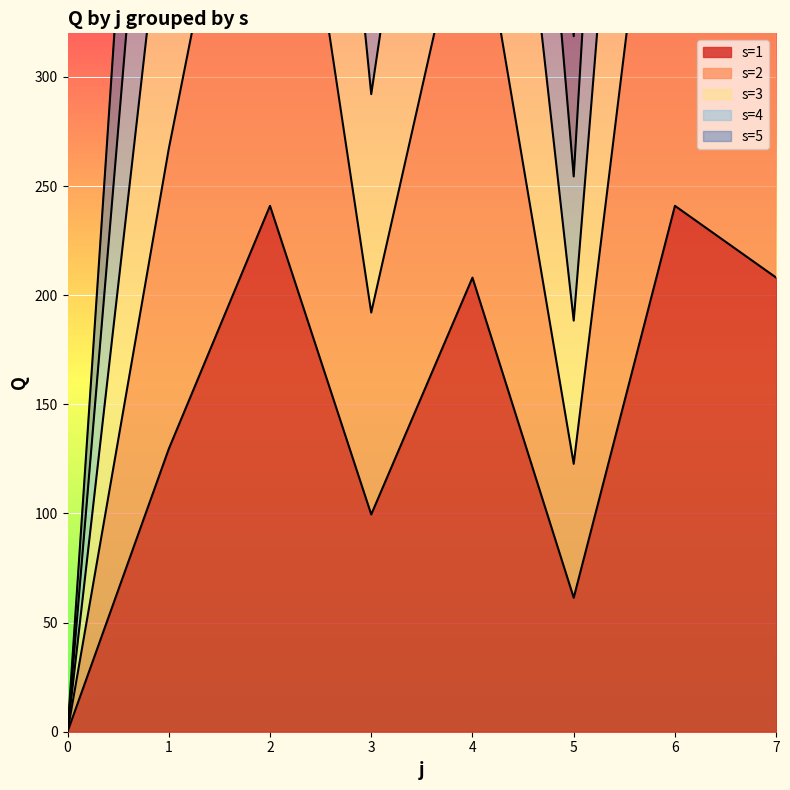

What are all the series names shown in the legend?

s=1, s=2, s=3, s=4, s=5